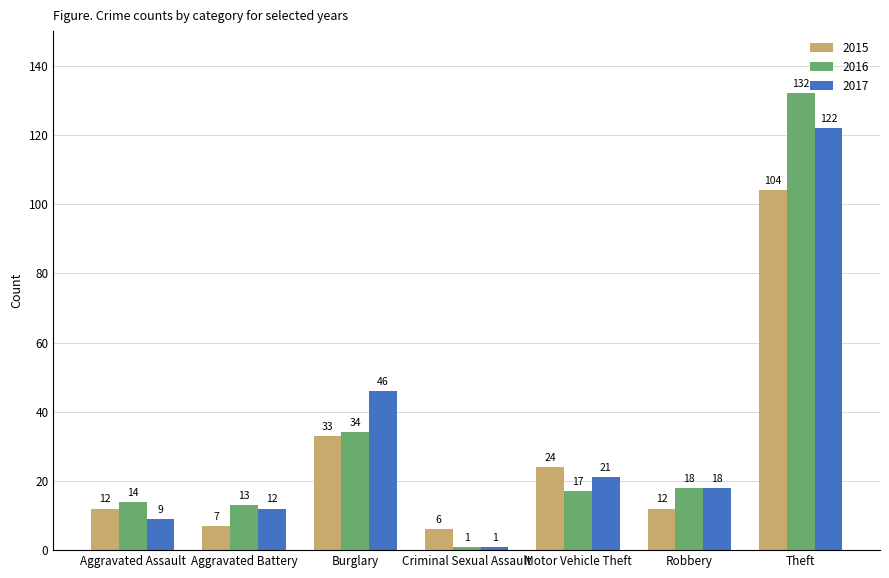

Where does the 2016 series first go above 17?

Burglary